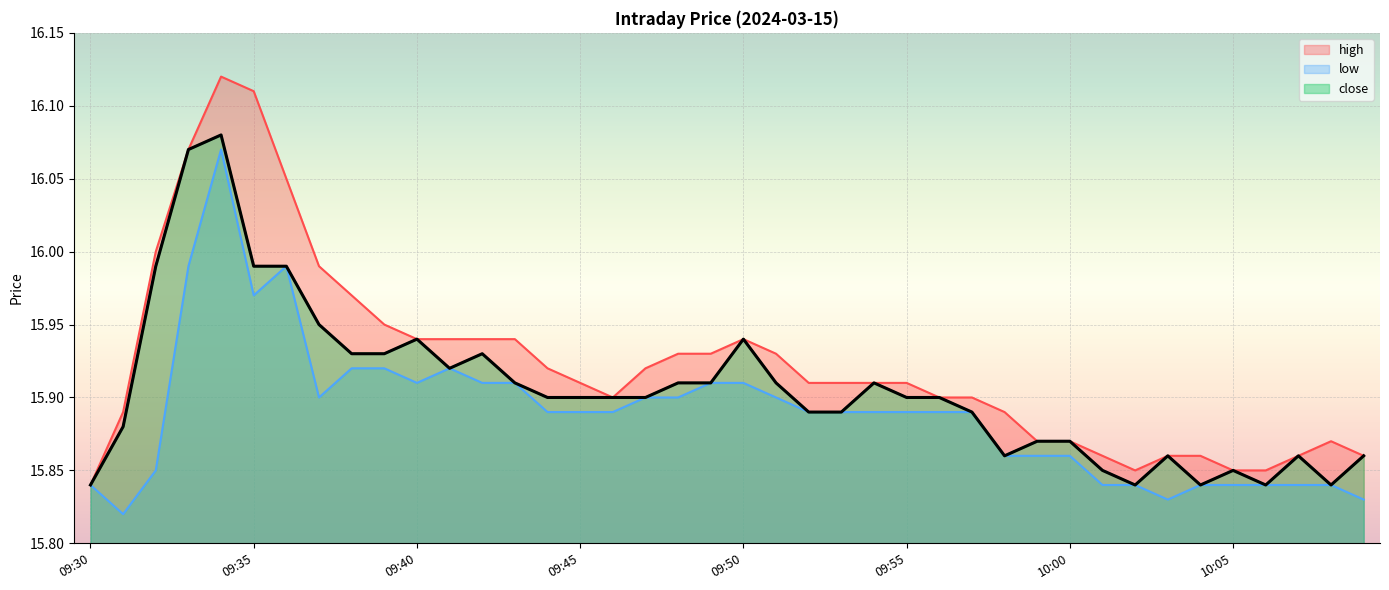

What is the label of the 12th point from the left?

09:41